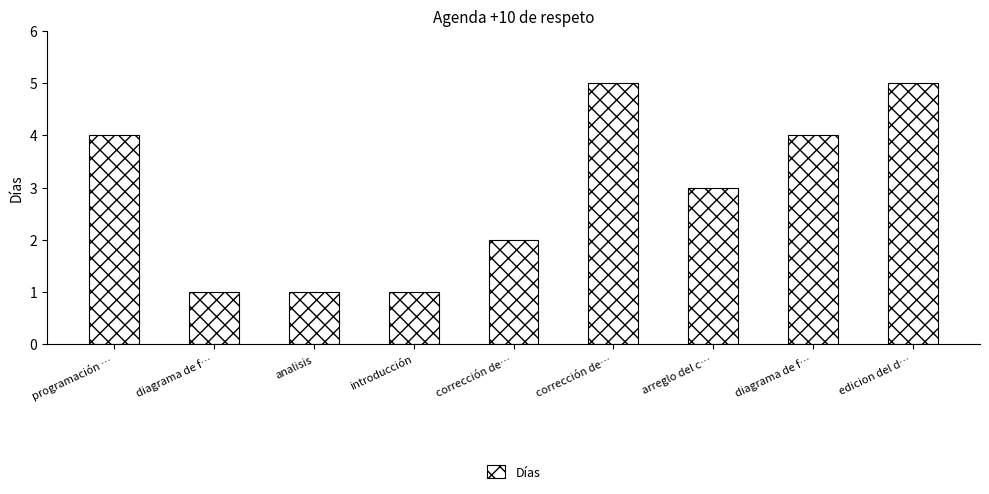

List the labels in order of value, smallest first.

diagrama de f…, analisis, introducción, corrección de…, arreglo del c…, programación …, diagrama de f…, corrección de…, edicion del d…